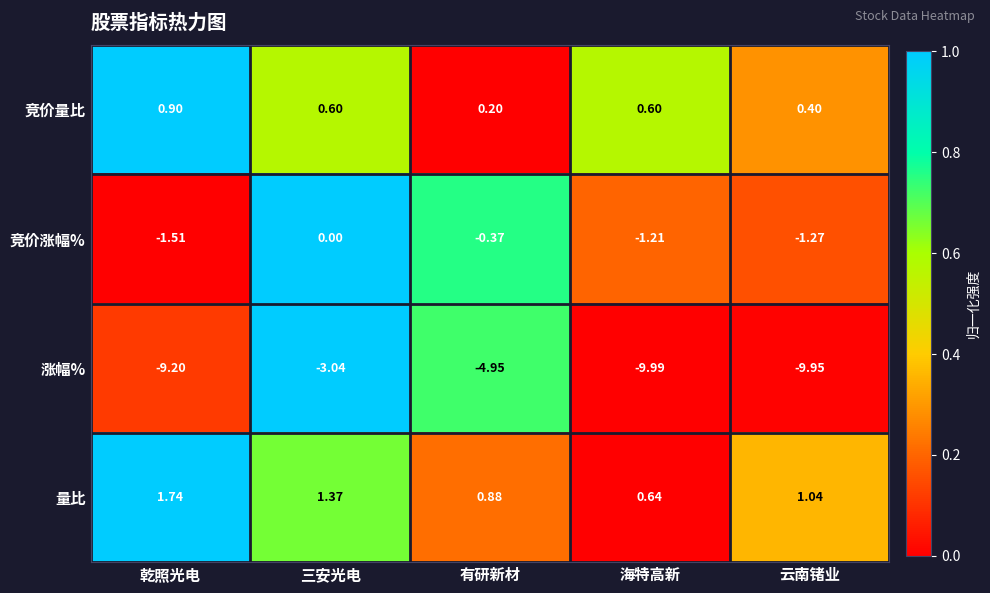

Which series changed the most between 海特高新 and 云南锗业?

量比